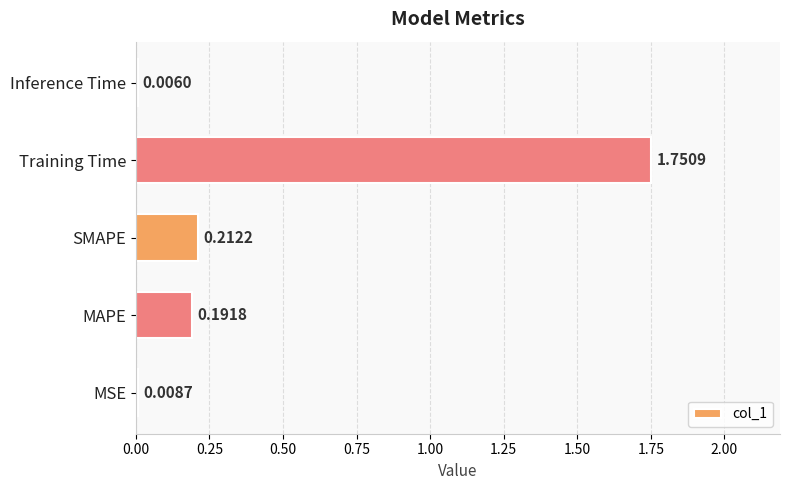

What is the sum of all values?

2.2